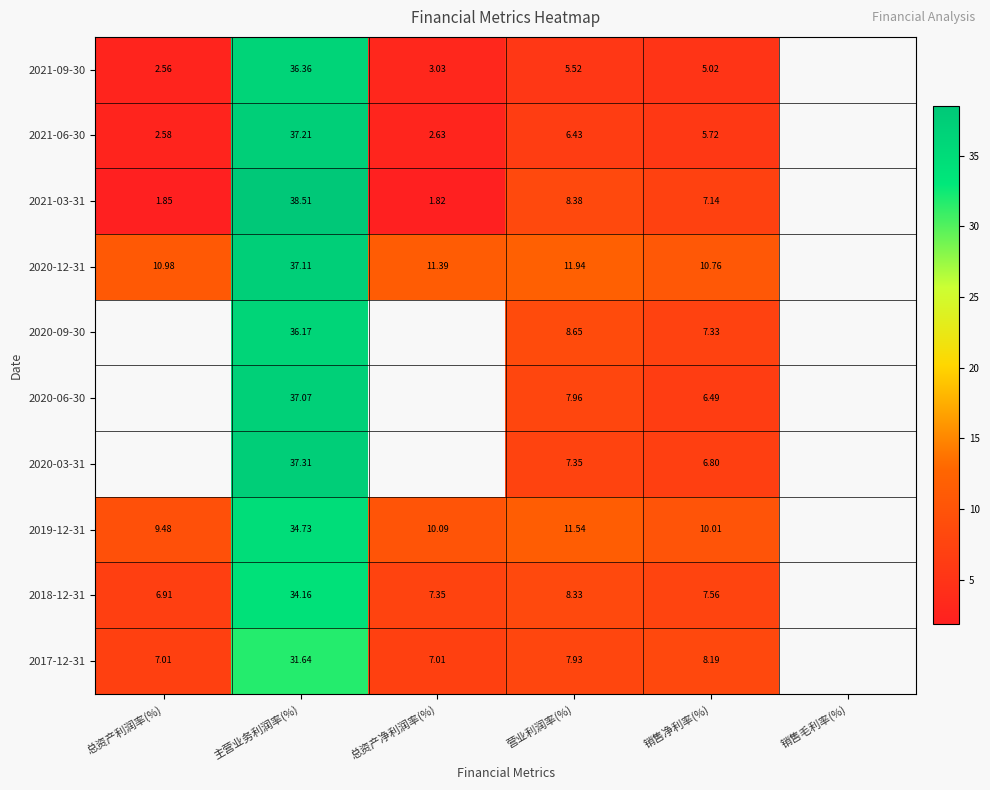

Is it true that 2020-03-31 equals 6.8 at 销售净利率(%)?

True